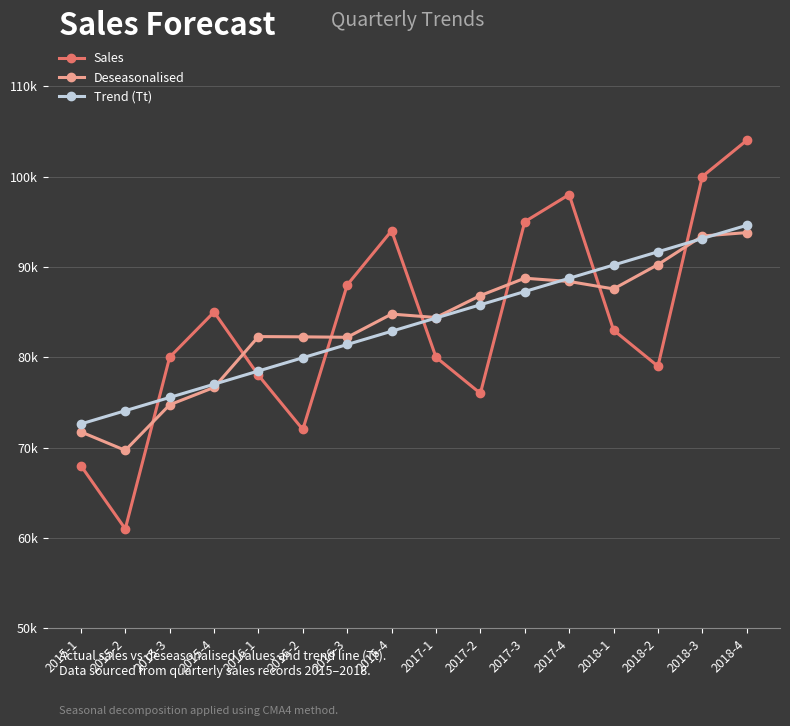

Rank the categories by Sales value from highest to lowest.

2018-4, 2018-3, 2017-4, 2017-3, 2016-4, 2016-3, 2015-4, 2018-1, 2015-3, 2017-1, 2018-2, 2016-1, 2017-2, 2016-2, 2015-1, 2015-2